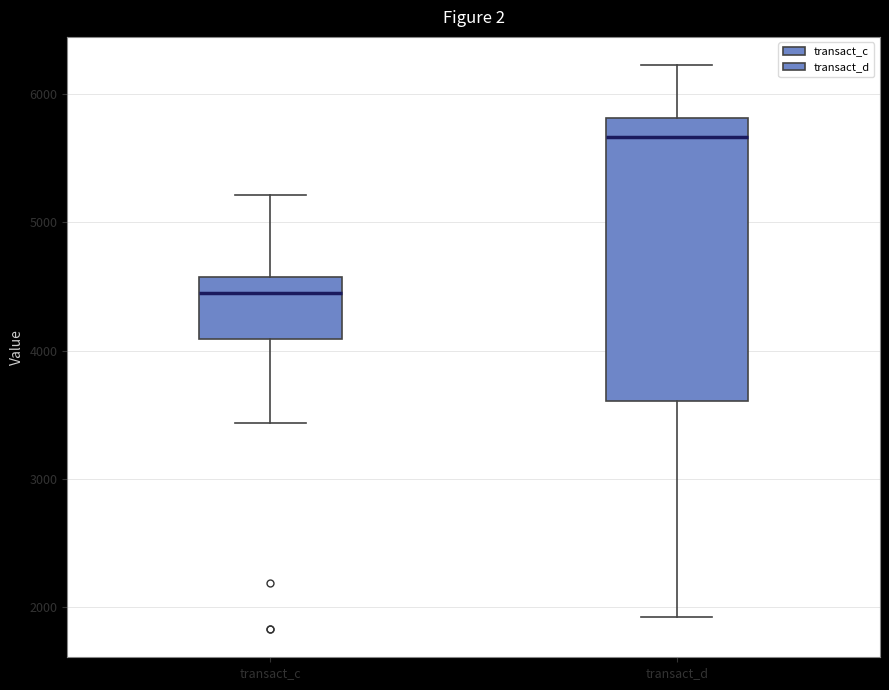

Which box's median line is the lowest?

transact_c